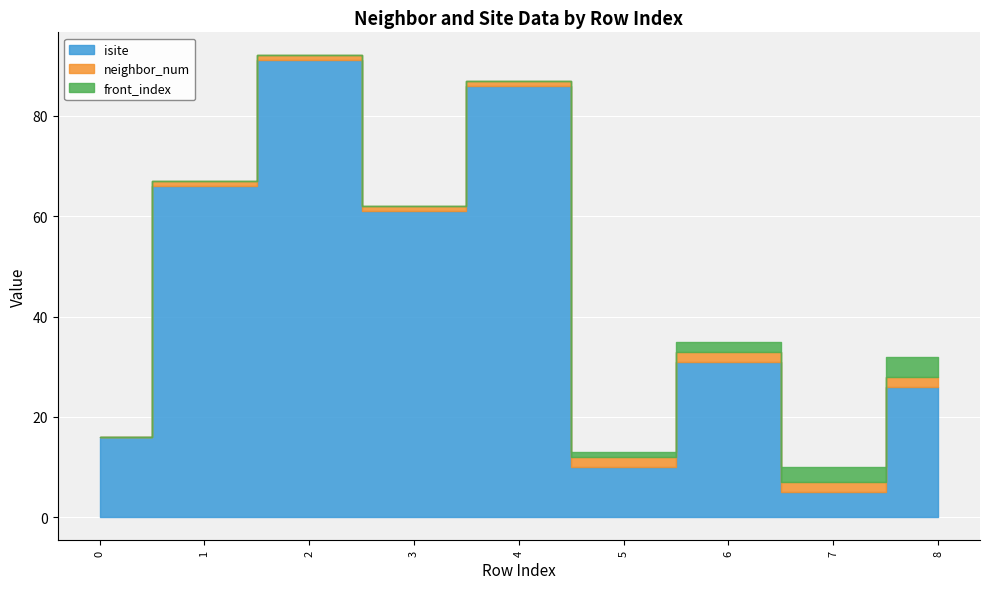

At which category is the sum across all series the highest?

2